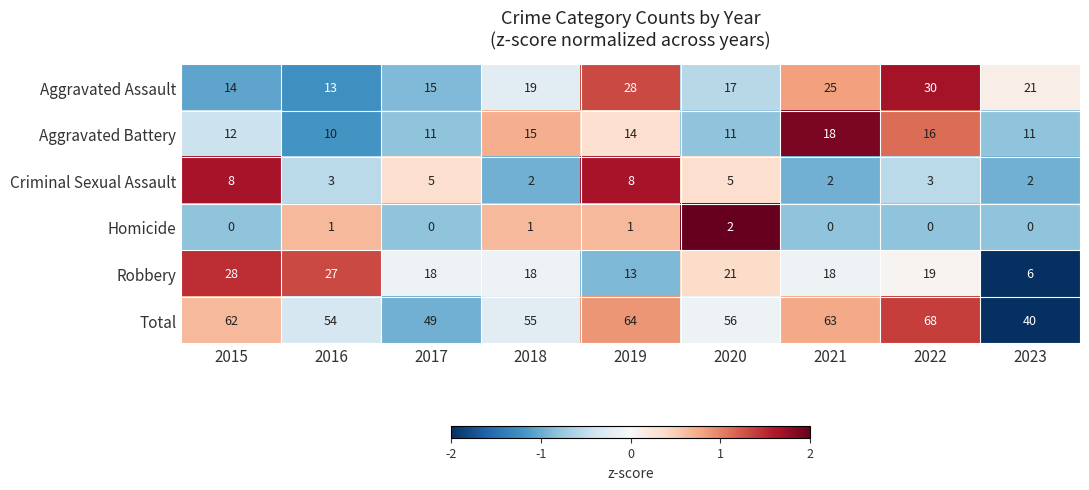

Which label corresponds to the largest value in the chart?

2022